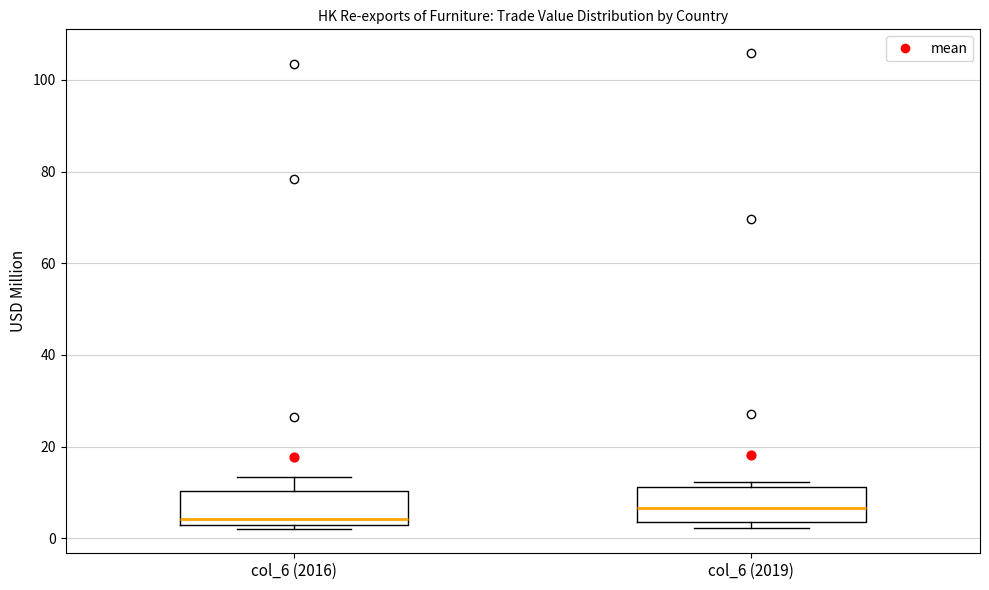

Where is the upper edge of the box for col_6 (2016) on the y-axis? The values are not printed on the chart, so give them approximately, as read against the axis.

10